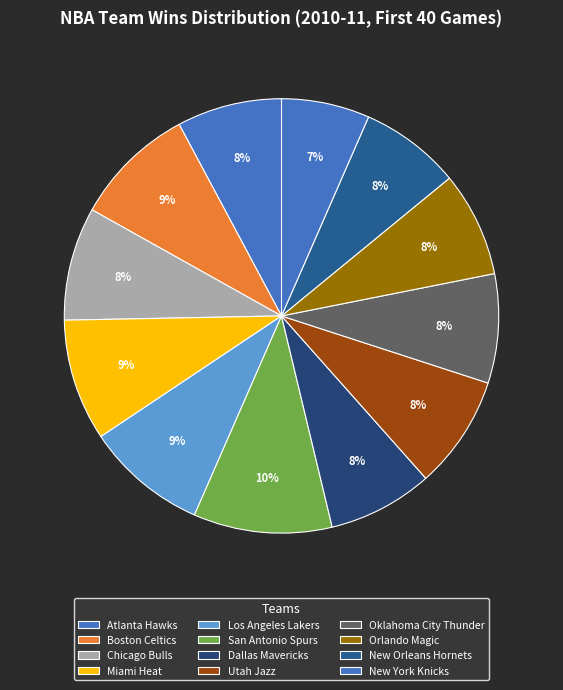

The Miami Heat slice represents 9% of the pie. True or false?

True